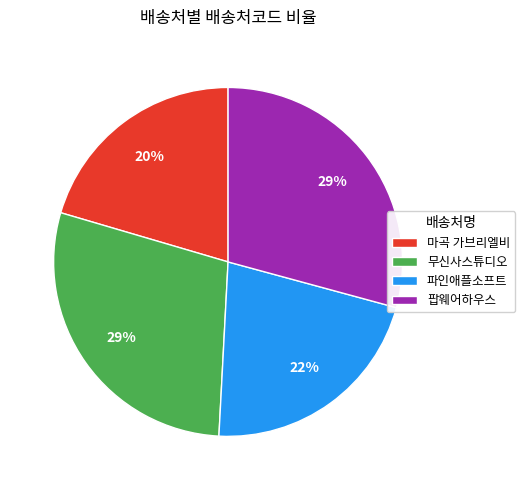

The 무신사스튜디오 slice represents 29% of the pie. True or false?

True